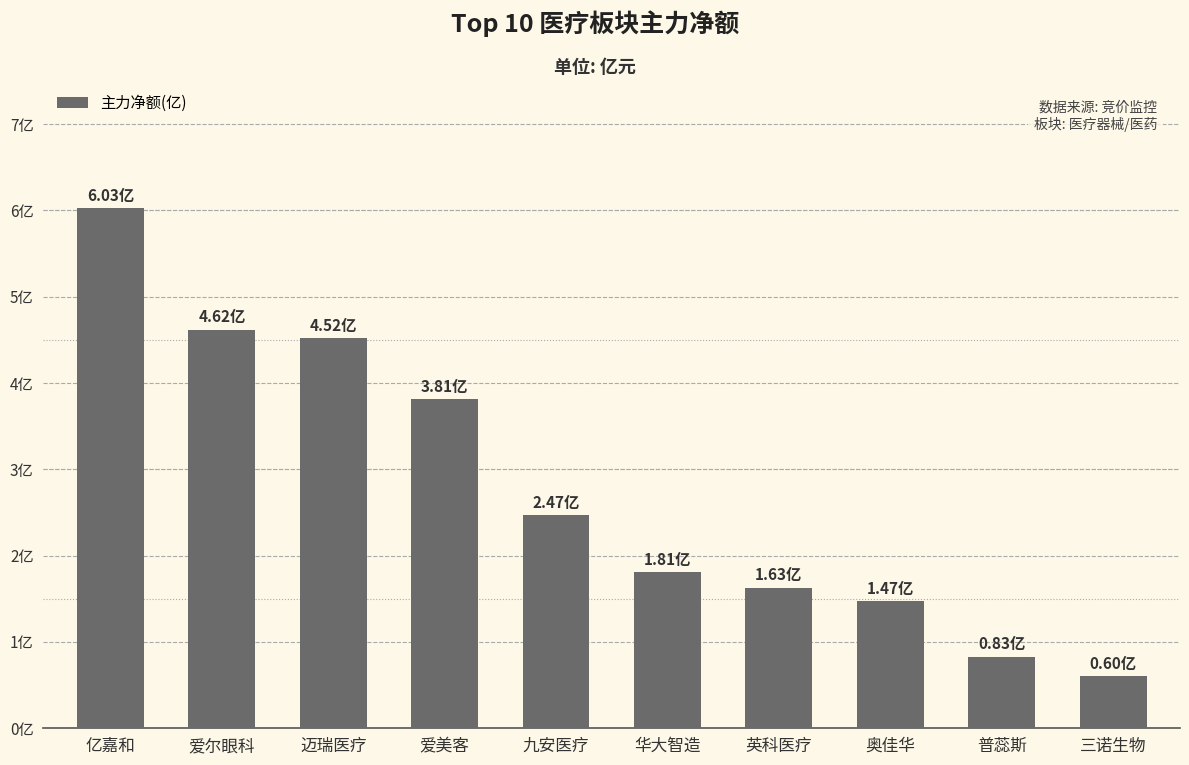

What is the average value?

2.8